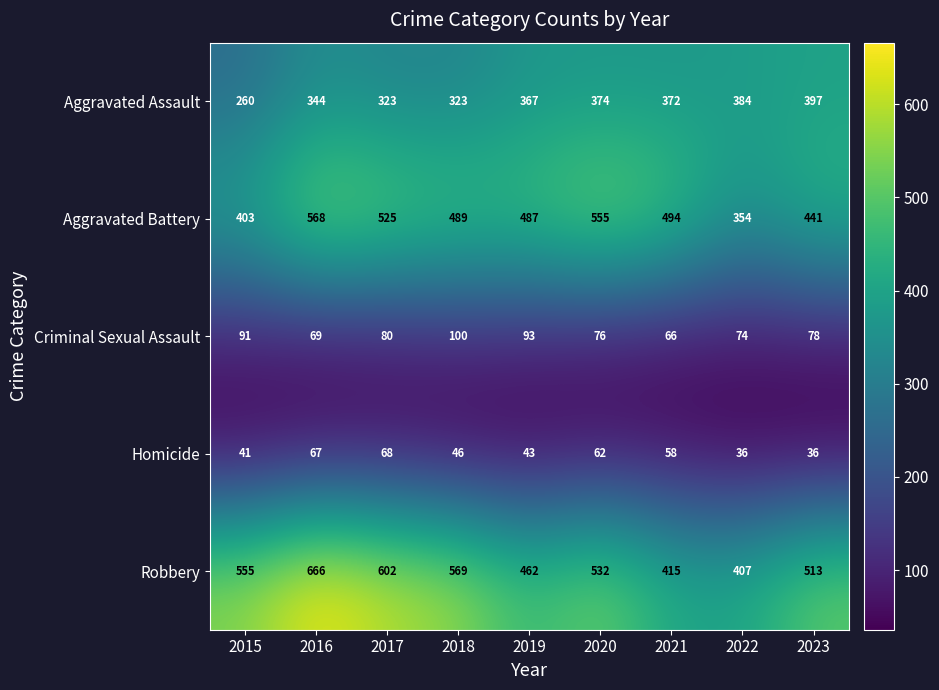

Which series has the widest spread of values?

Robbery